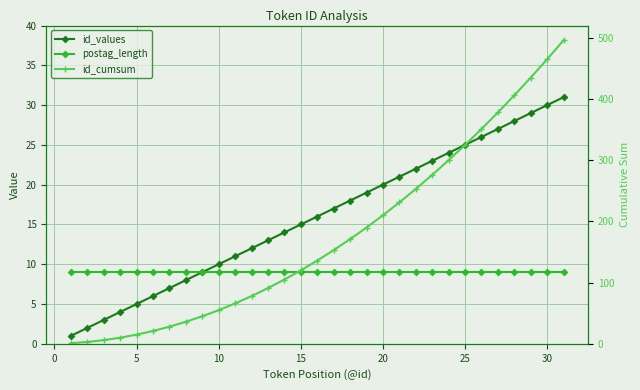

What is the minimum value shown in the chart?

1